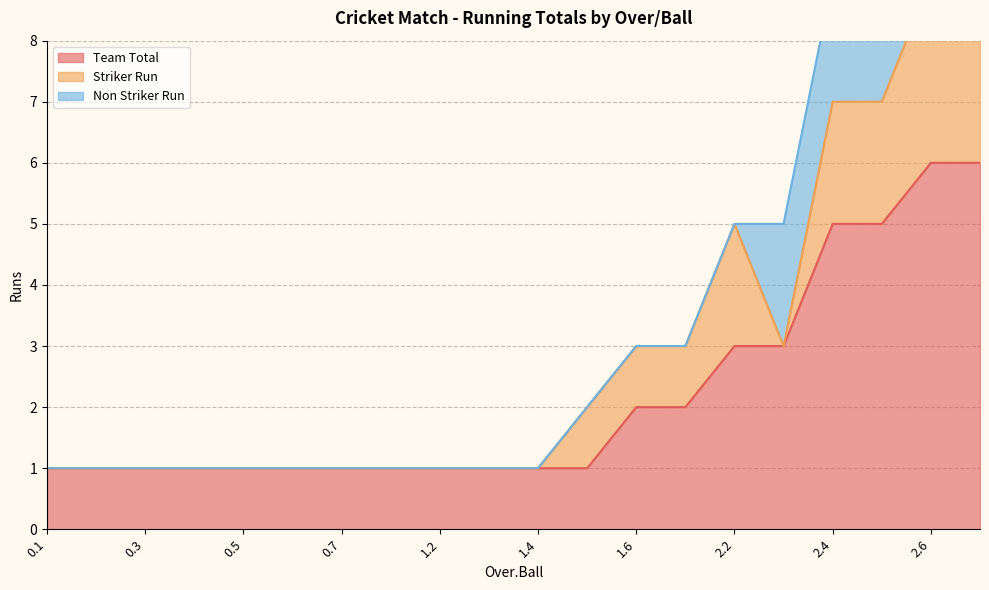

What position from the left is 3.1?

20